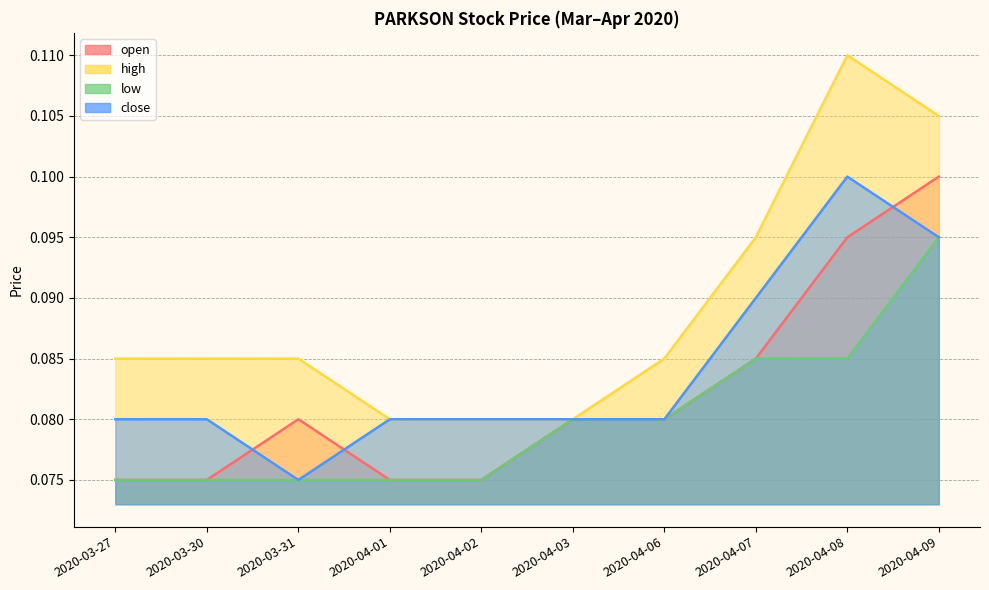

How many close values are between 0 and 1?

10